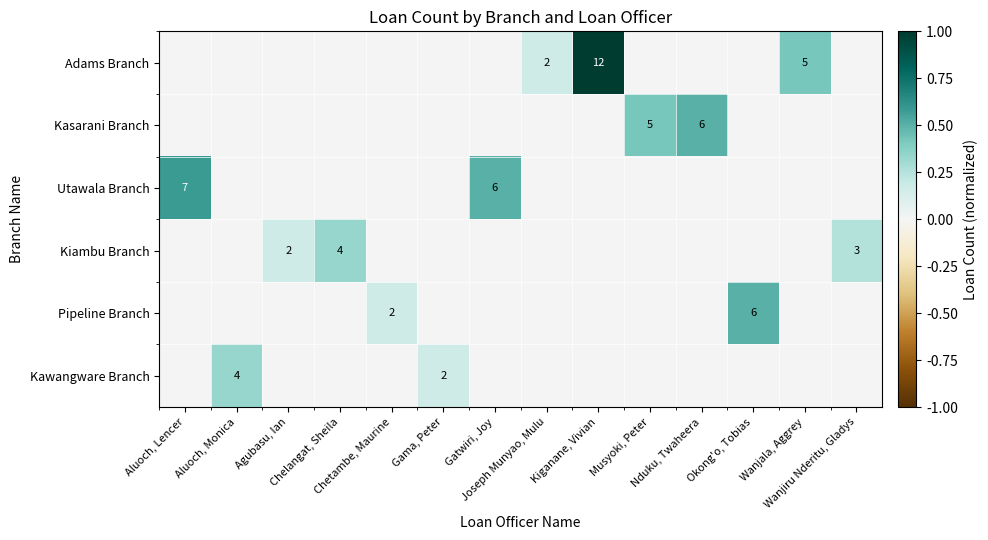

How many series are shown in this chart?

6